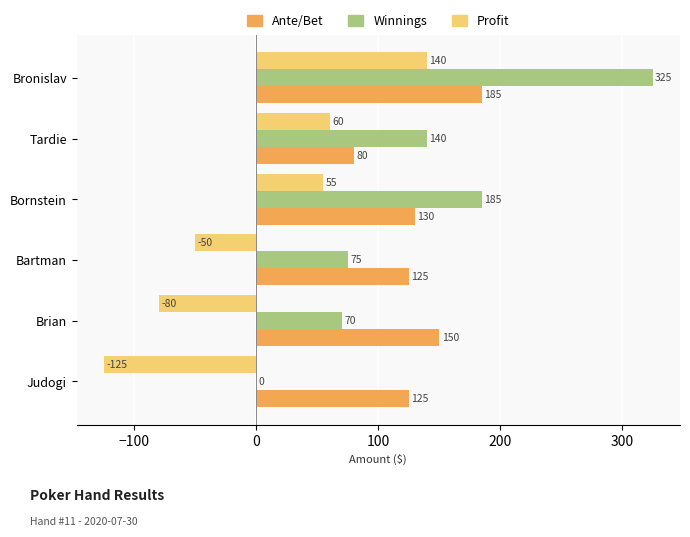

Which category has the highest value in the Profit series?

Bronislav